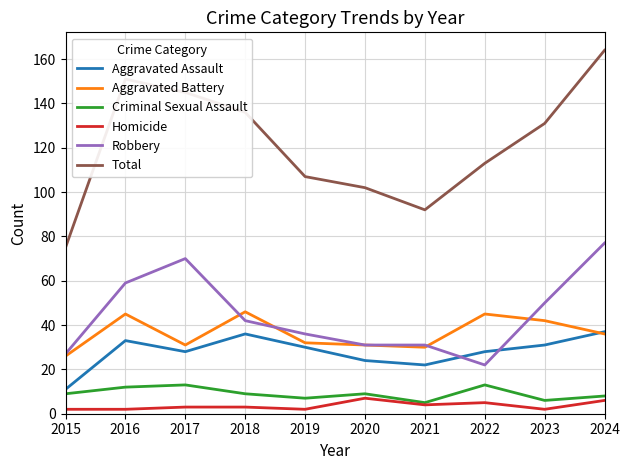

What is the total value across all series at 2018?

272